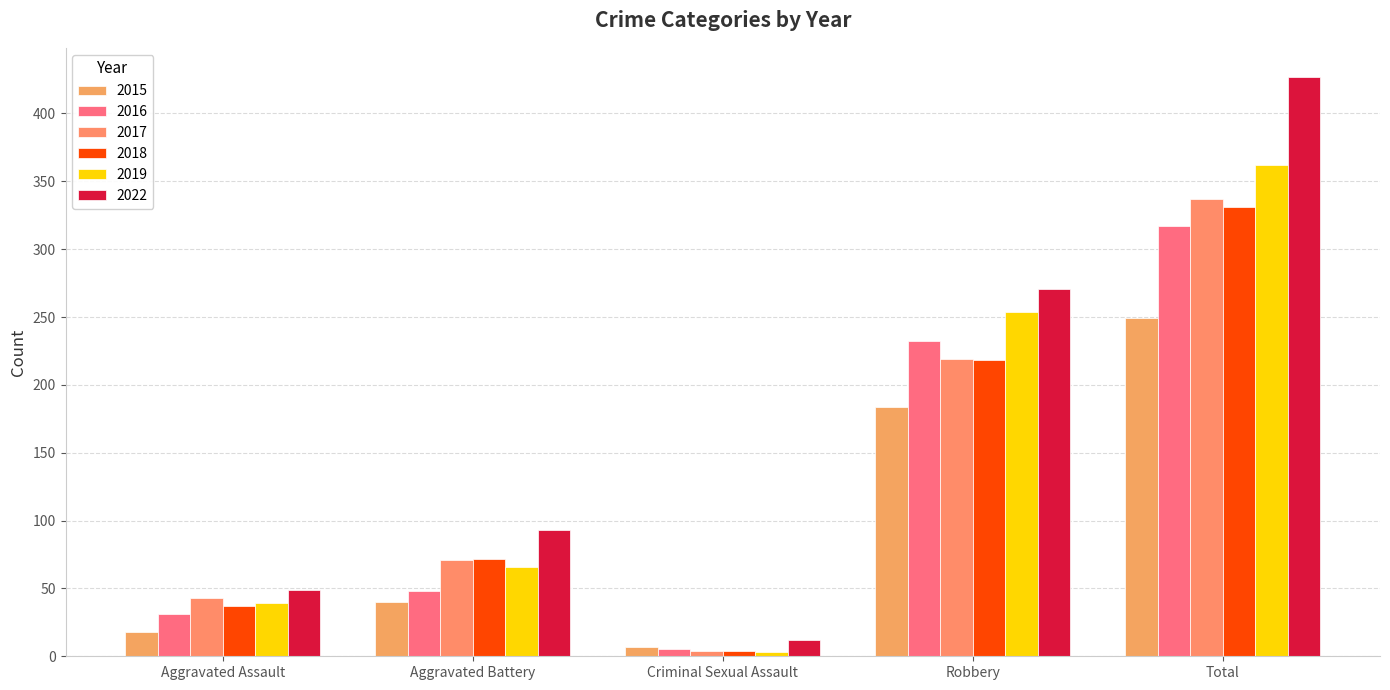

Which series has the widest spread of values?

2022